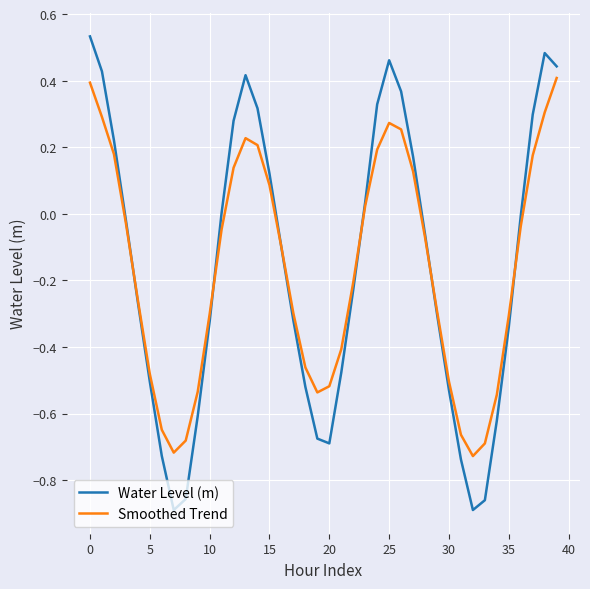

List the series in order of their peak value, lowest first.

Smoothed Trend, Water Level (m)